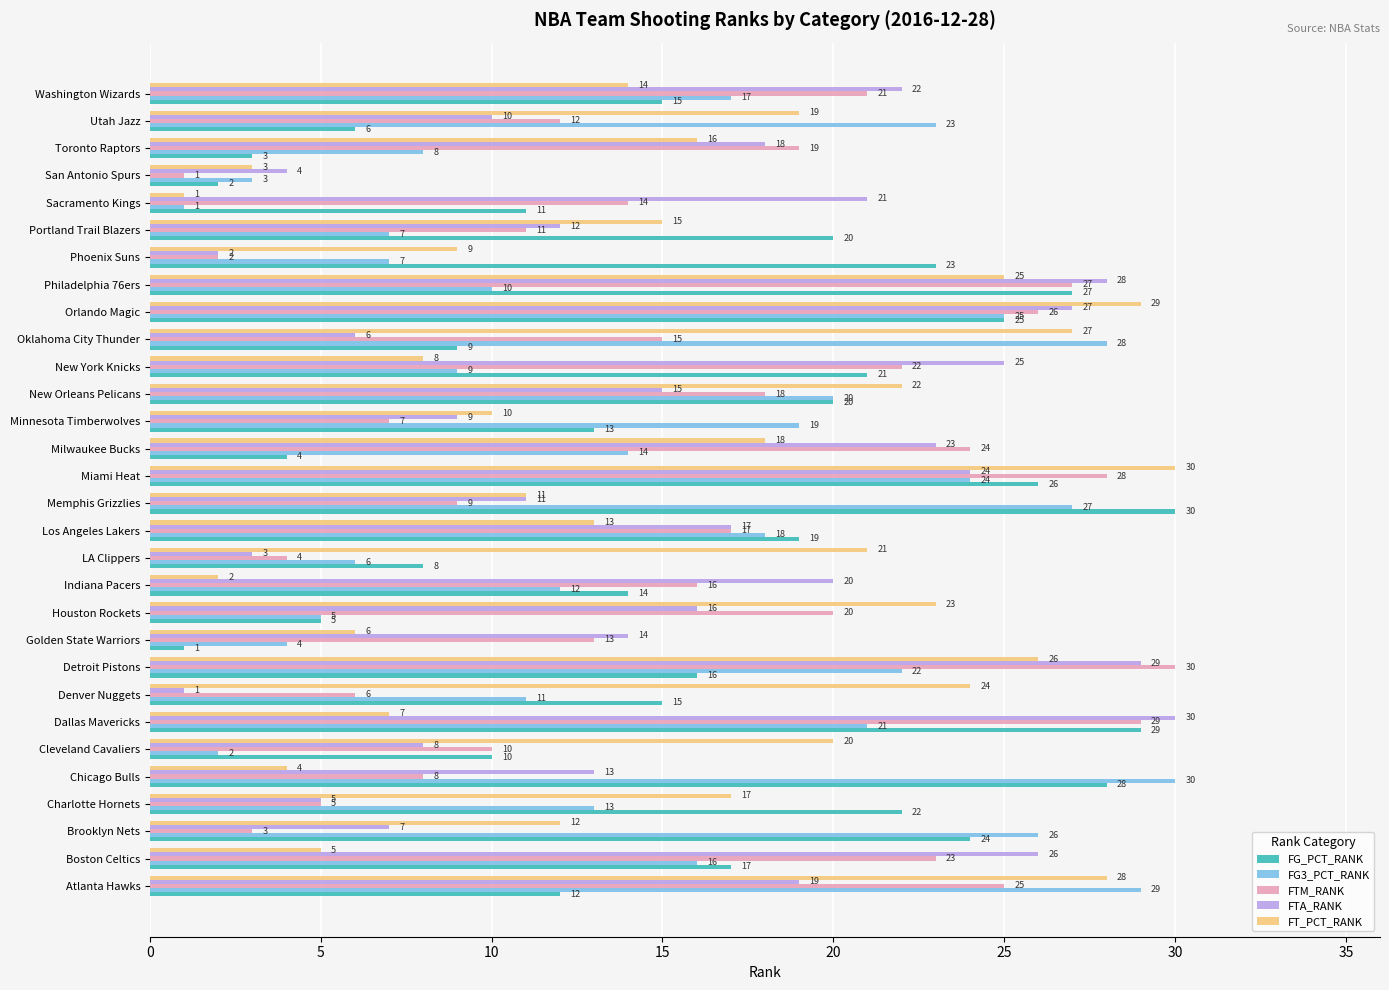

At which label is FTM_RANK closest to 15?

Oklahoma City Thunder